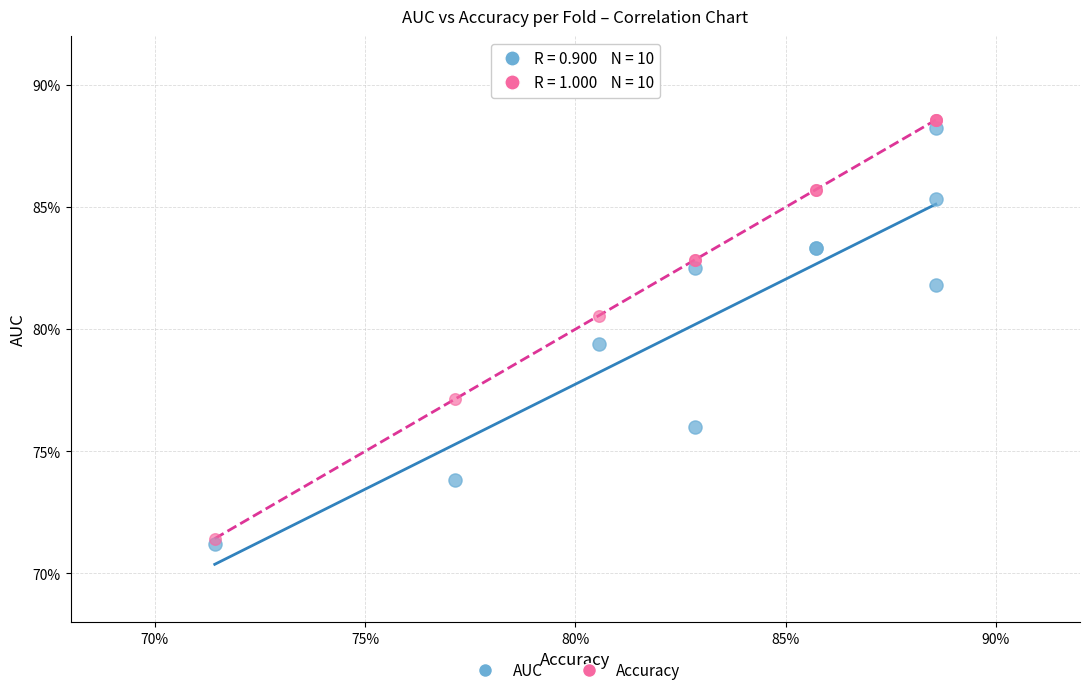

Which series reaches the minimum Y coordinate?

AUC